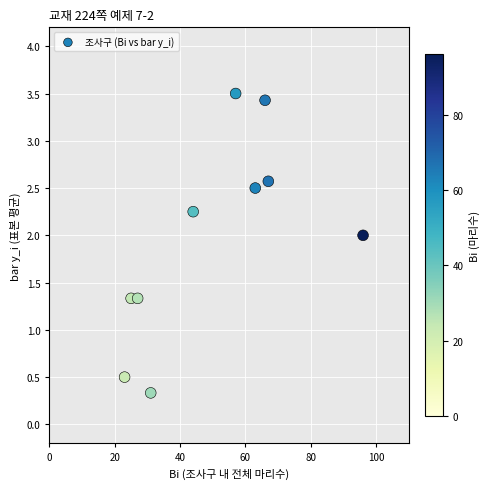

What is the average X value?

49.9